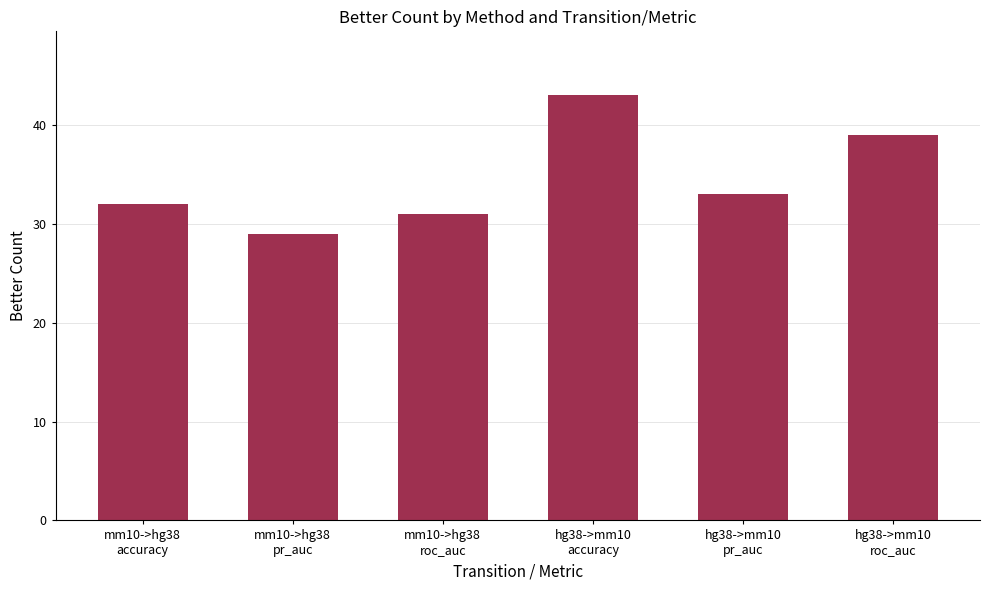

What is the label of the 6th bar from the left?

hg38->mm10
roc_auc